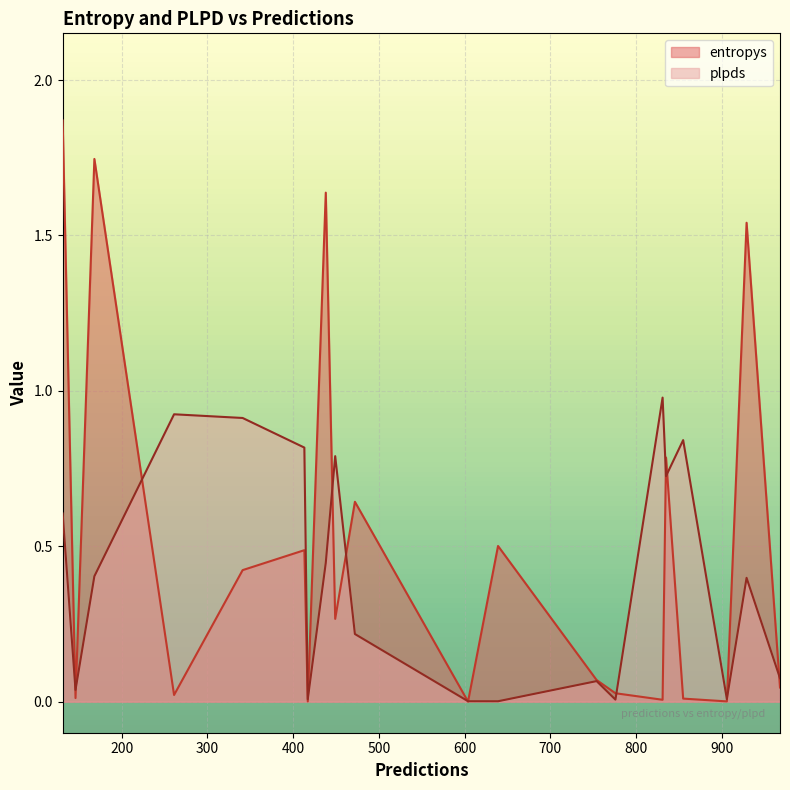

Which category has the highest value in the entropys series?

131